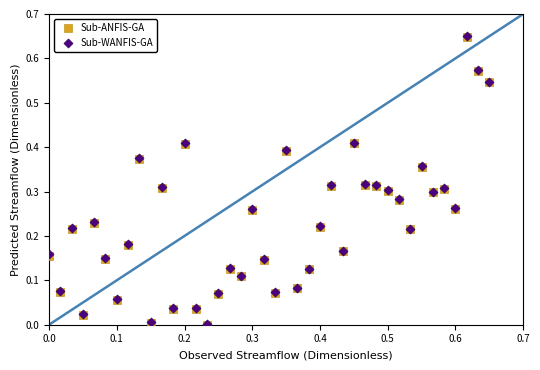

What are all the series names shown in the legend?

Sub-ANFIS-GA, Sub-WANFIS-GA